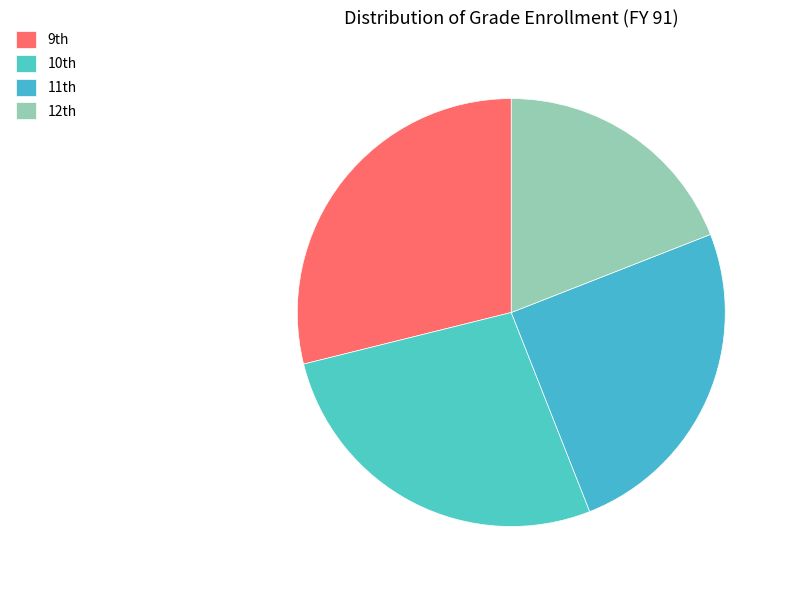

Does any single category account for the majority?

No